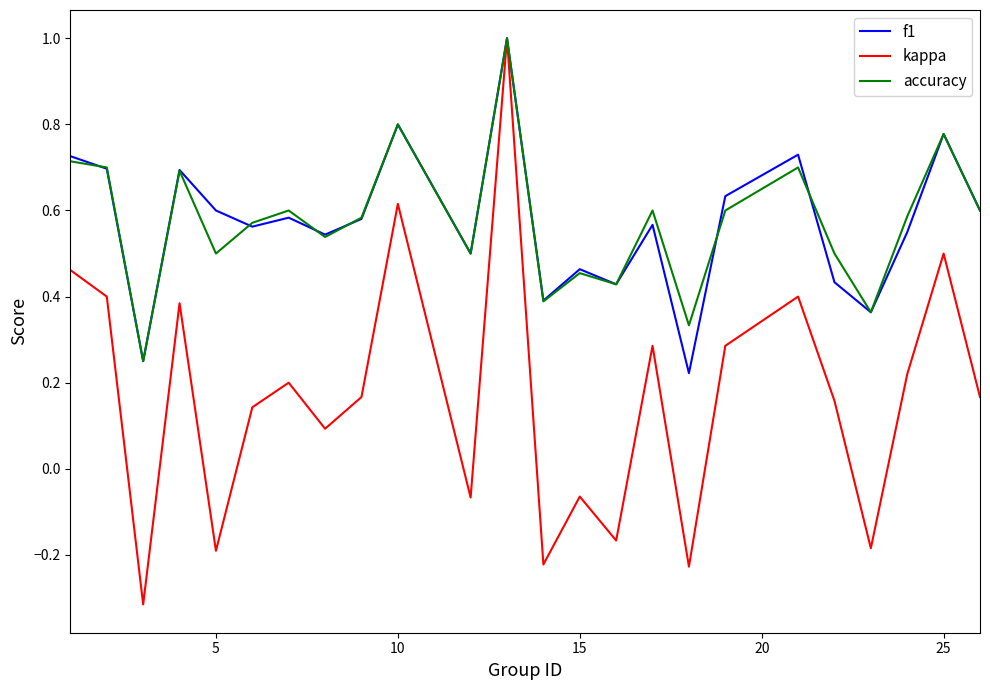

What is the maximum value shown in the chart?

1.0